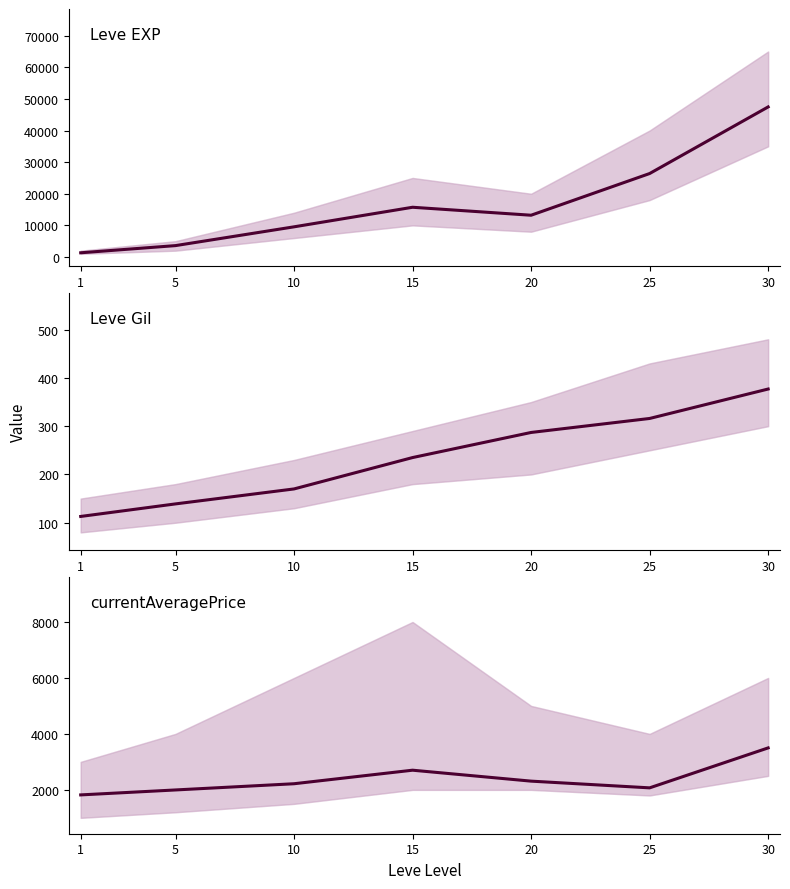

What is the value of the currentAveragePrice point at the 6th from the left?

2072